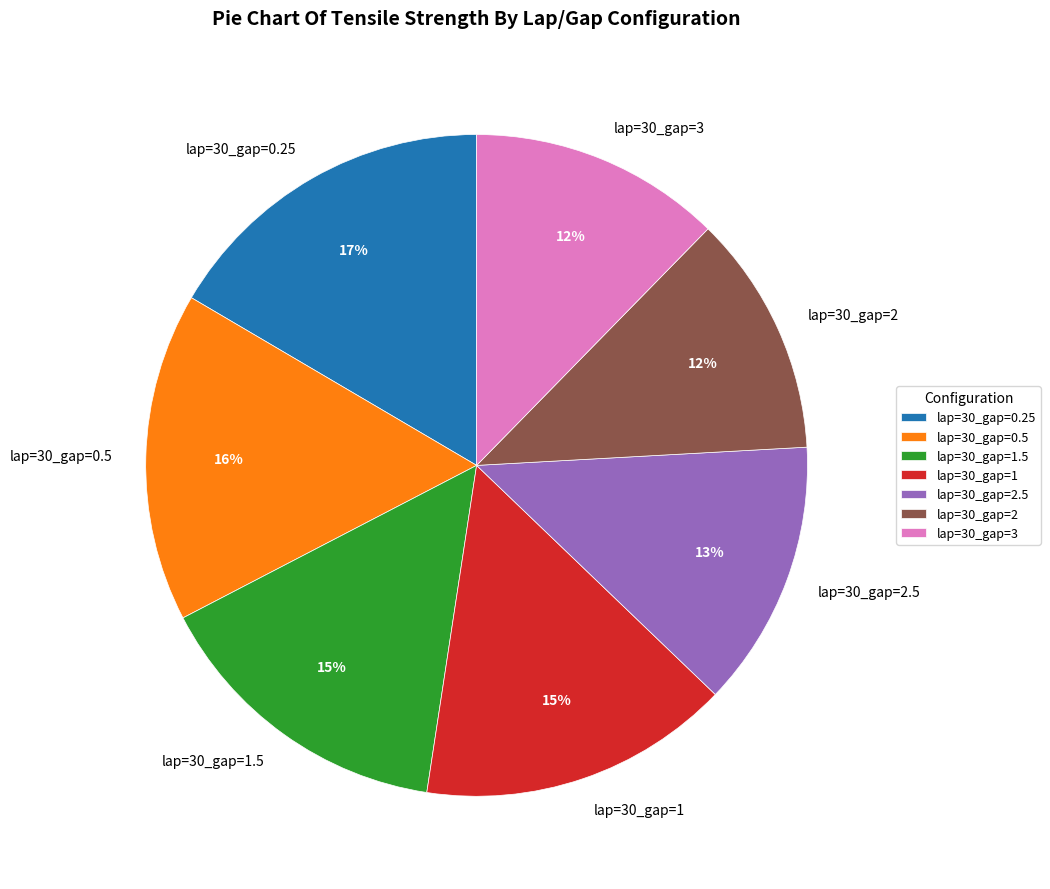

Do lap=30_gap=0.5 and lap=30_gap=0.25 together represent more than half of the pie?

No